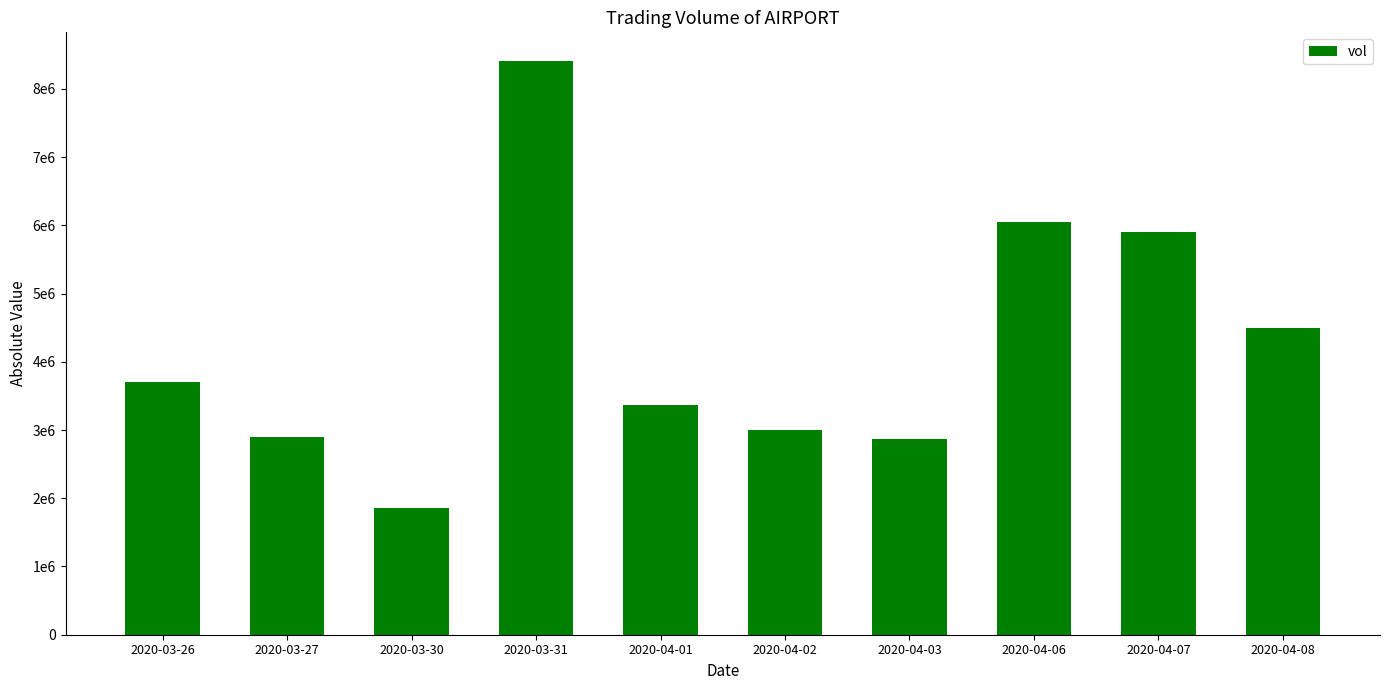

Reading right to left, what are all the values shown in this chart?

4500000	5896600	6054900	2871300	3004100	3366600	8407300	1856200	2892800	3705000